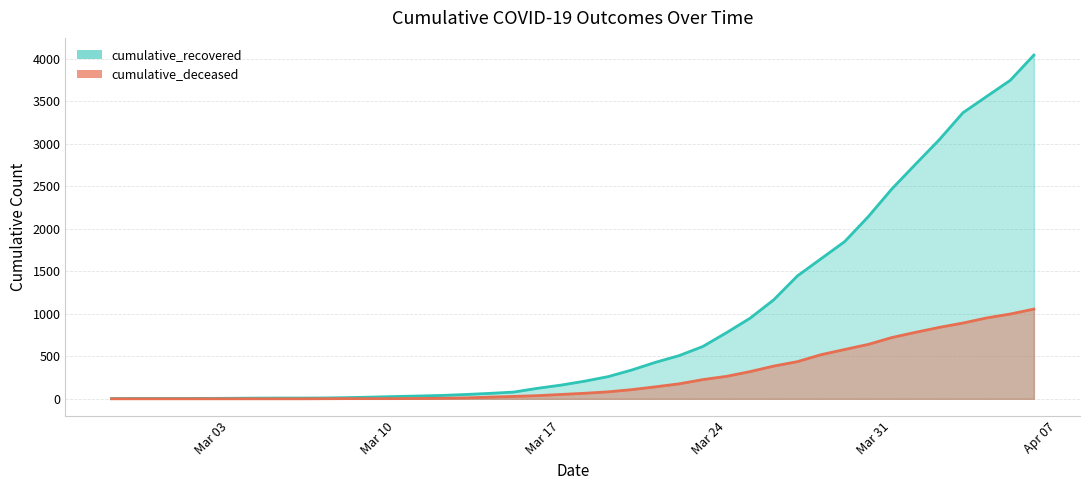

True or false: cumulative_deceased and cumulative_recovered intersect in this chart.

False